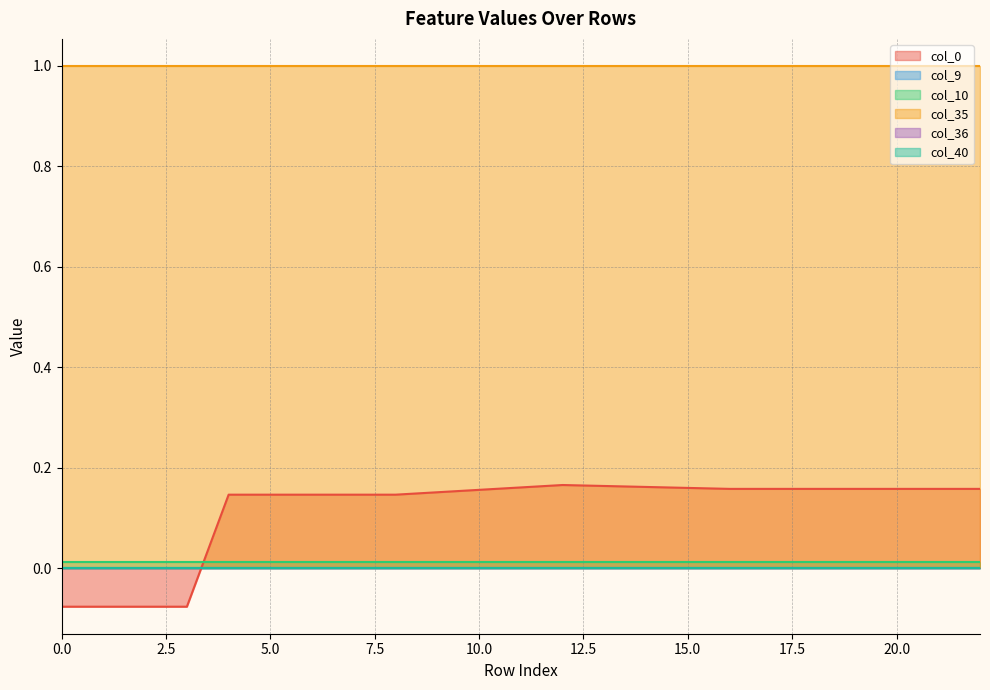

Which series has the largest total across all categories?

col_35